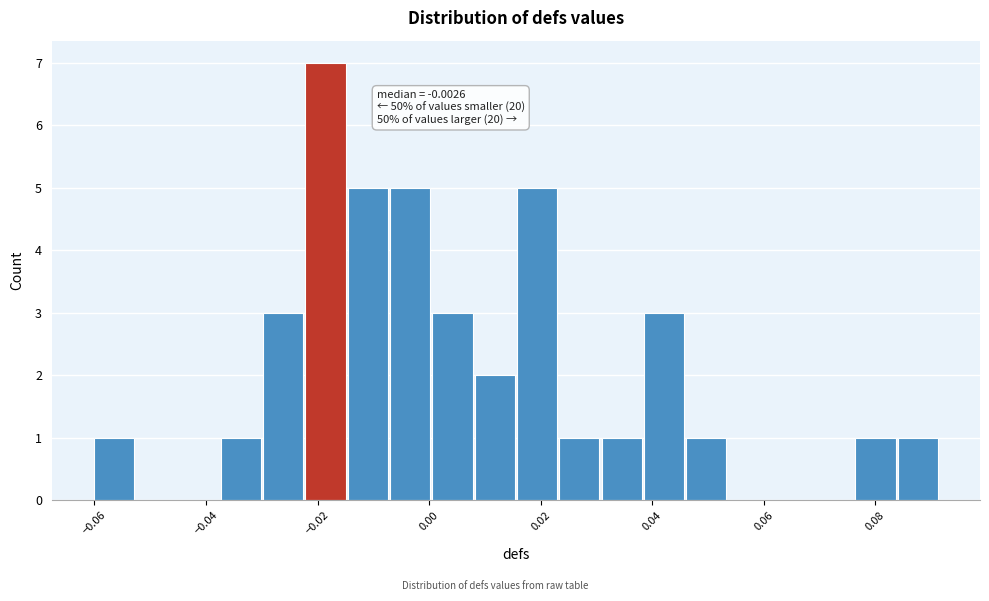

Read against the x-axis, roughly where is the centre of the tallest bar?

-0.018